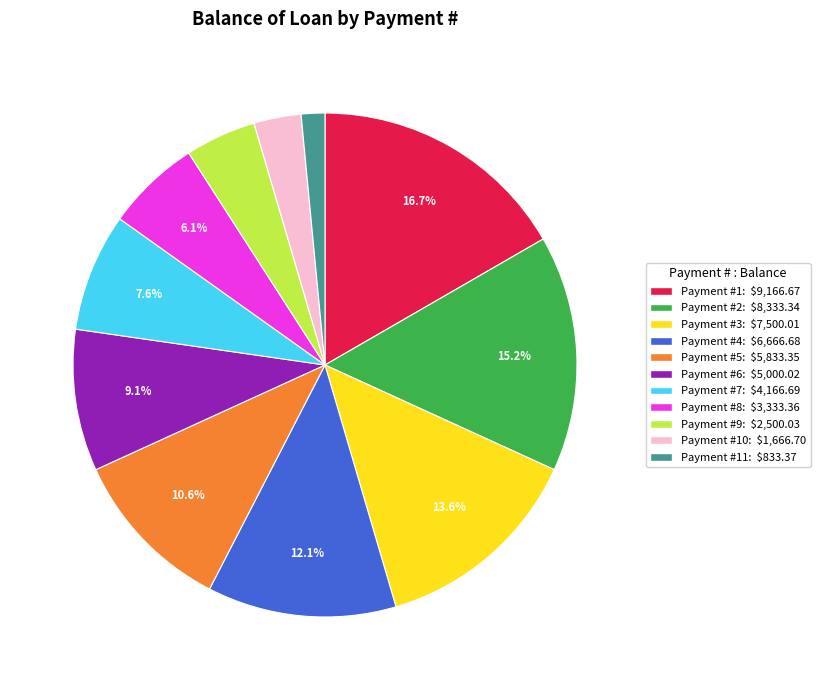

Is there any slice that represents more than half of the pie?

No